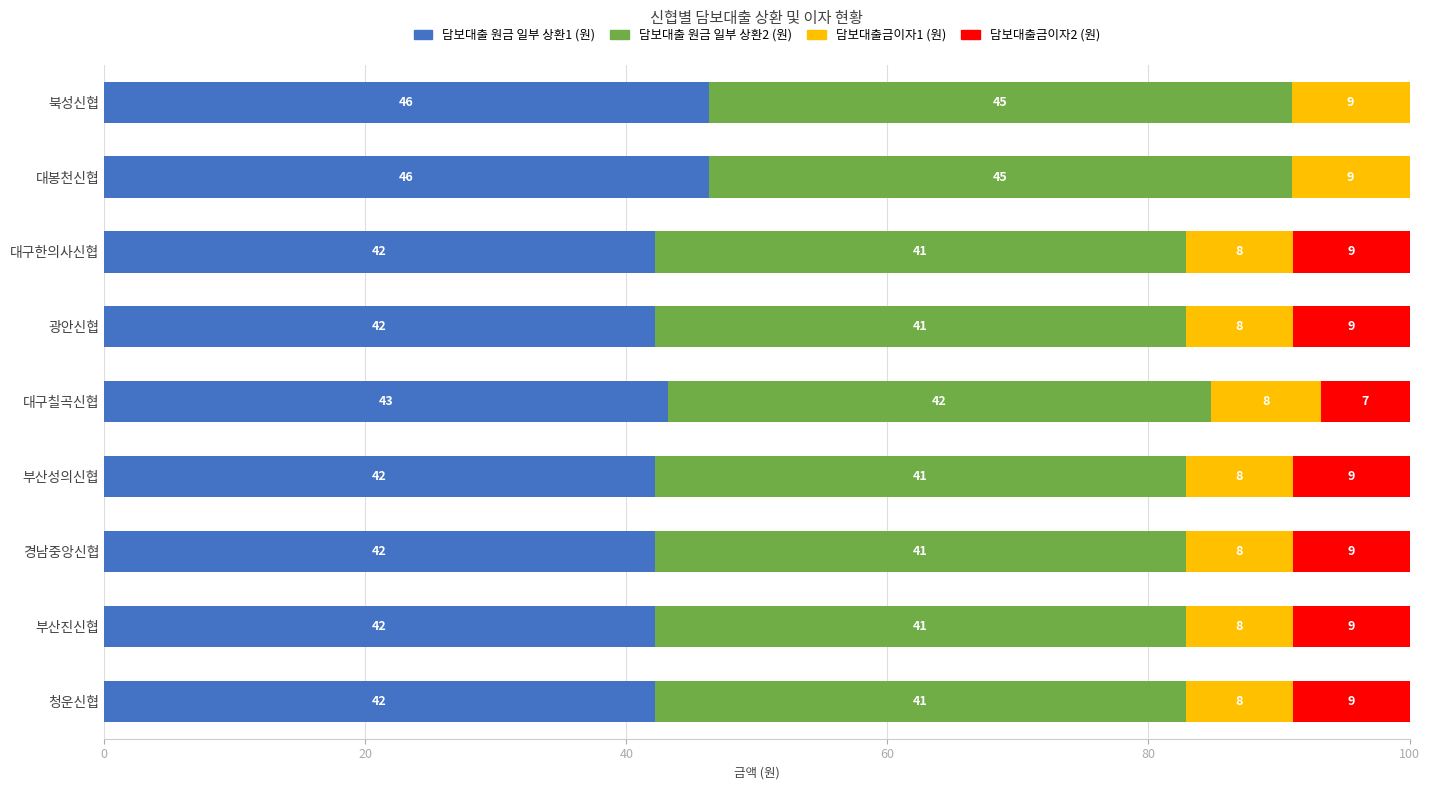

Which series has the largest total across all categories?

담보대출 원금 일부 상환1 (원)